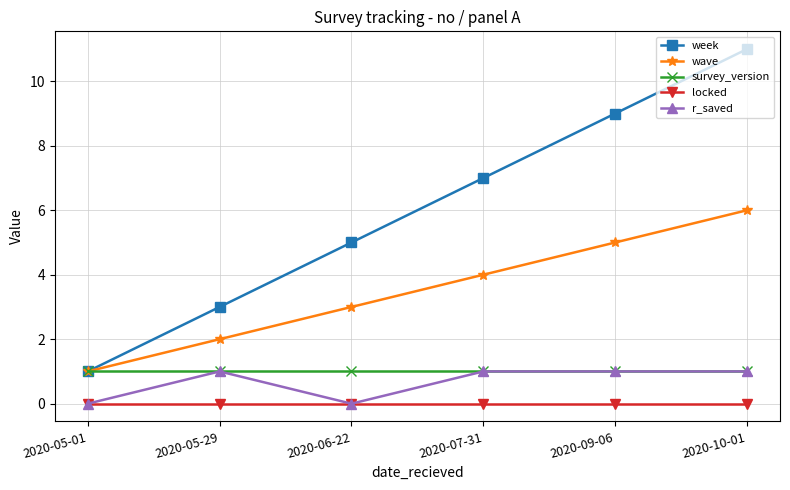

The survey_version series shows 1 at 2020-05-01. True or false?

True